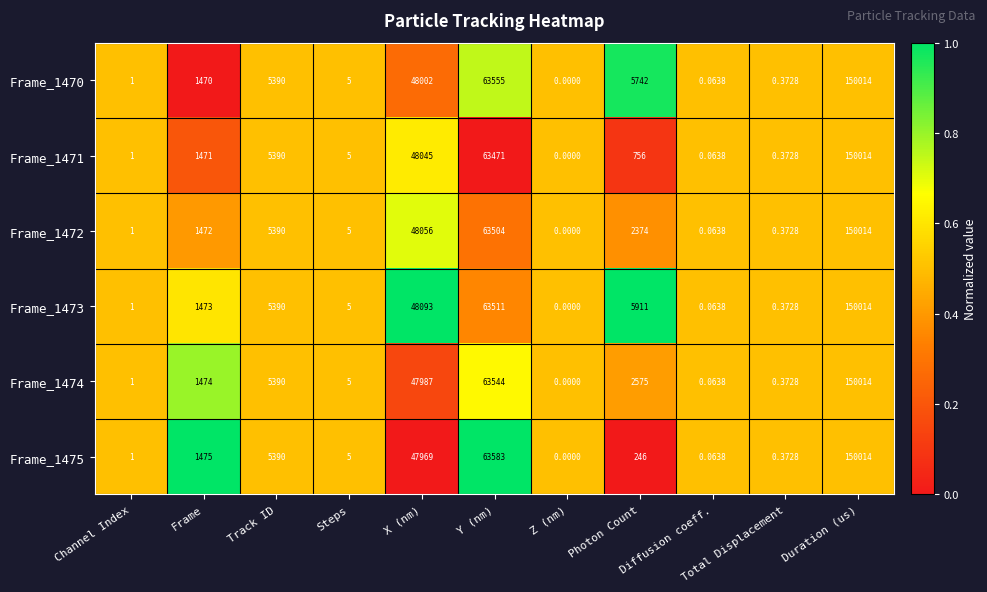

List the labels in order of Frame_1474 value, smallest first.

Z (nm), Diffusion coeff., Total Displacement, Channel Index, Steps, Frame, Photon Count, Track ID, X (nm), Y (nm), Duration (us)